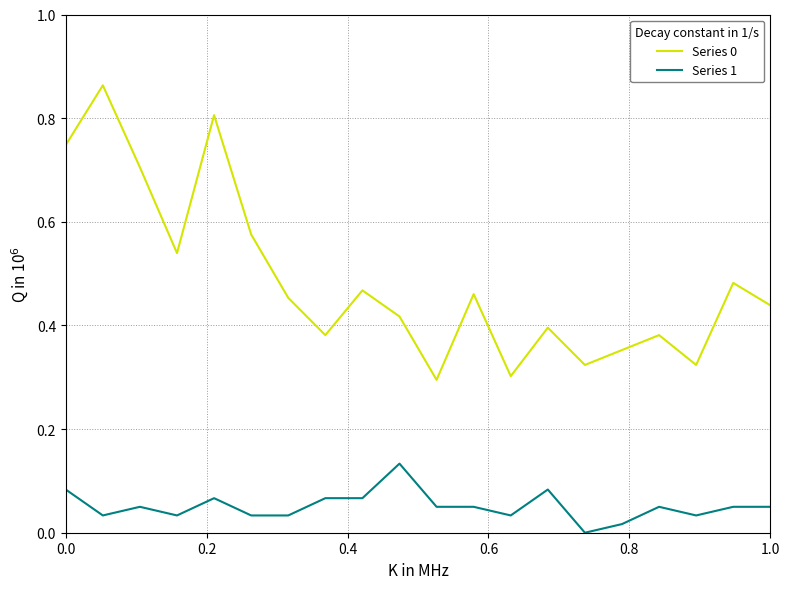

In Series 0, how many points are higher than both neighbors (excluding endpoints)?

7